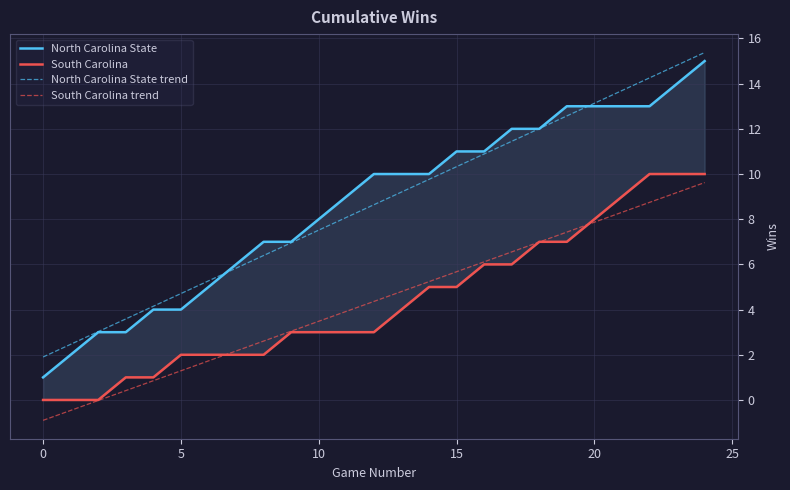

Which series has the widest spread of values?

North Carolina State